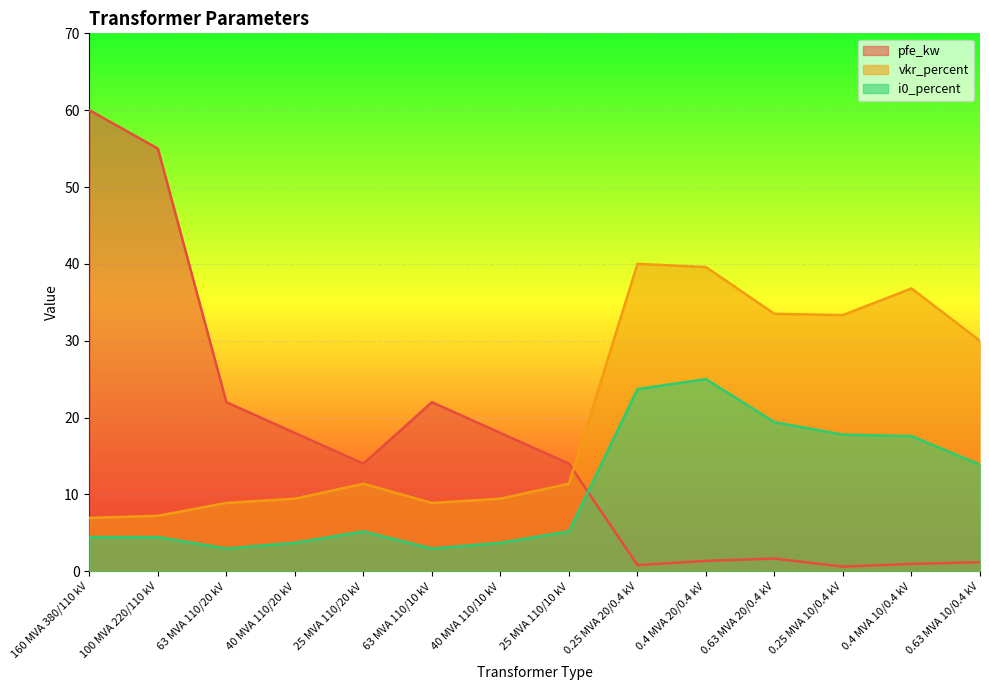

Which series has the widest spread of values?

pfe_kw